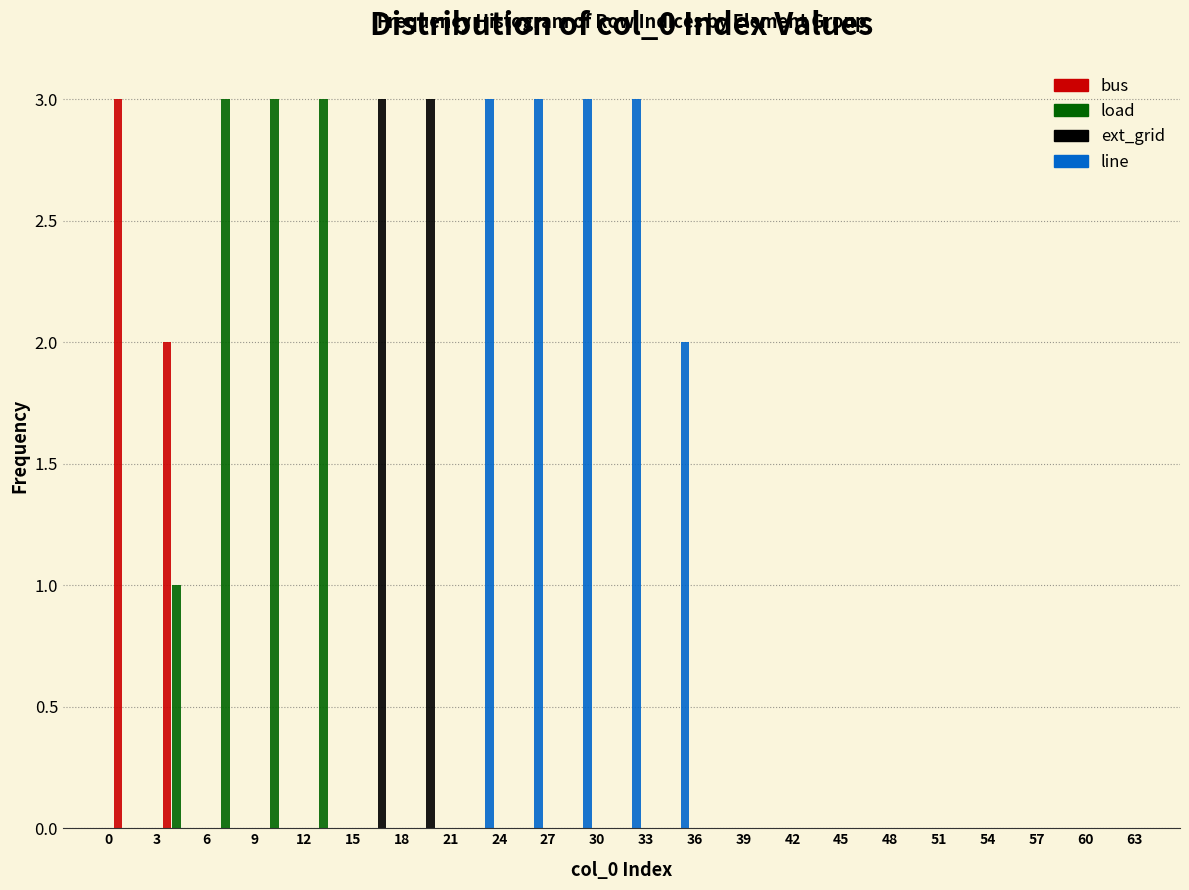

Reading left to right, transcribe this chart: for each range on the x-axis, give the height of each series' bar. The values are not printed on the chart, so give them approximately, as read against the axis.

0 to 3: bus=3	load=0	ext_grid=0	line=0
3 to 6: bus=2	load=1	ext_grid=0	line=0
6 to 9: bus=0	load=3	ext_grid=0	line=0
9 to 12: bus=0	load=3	ext_grid=0	line=0
12 to 15: bus=0	load=3	ext_grid=0	line=0
15 to 18: bus=0	load=0	ext_grid=3	line=0
18 to 21: bus=0	load=0	ext_grid=3	line=0
21 to 24: bus=0	load=0	ext_grid=0	line=3
24 to 27: bus=0	load=0	ext_grid=0	line=3
27 to 30: bus=0	load=0	ext_grid=0	line=3
30 to 33: bus=0	load=0	ext_grid=0	line=3
33 to 36: bus=0	load=0	ext_grid=0	line=2
36 to 39: bus=0	load=0	ext_grid=0	line=0
39 to 42: bus=0	load=0	ext_grid=0	line=0
42 to 45: bus=0	load=0	ext_grid=0	line=0
45 to 48: bus=0	load=0	ext_grid=0	line=0
48 to 51: bus=0	load=0	ext_grid=0	line=0
51 to 54: bus=0	load=0	ext_grid=0	line=0
54 to 57: bus=0	load=0	ext_grid=0	line=0
57 to 60: bus=0	load=0	ext_grid=0	line=0
60 to 63: bus=0	load=0	ext_grid=0	line=0